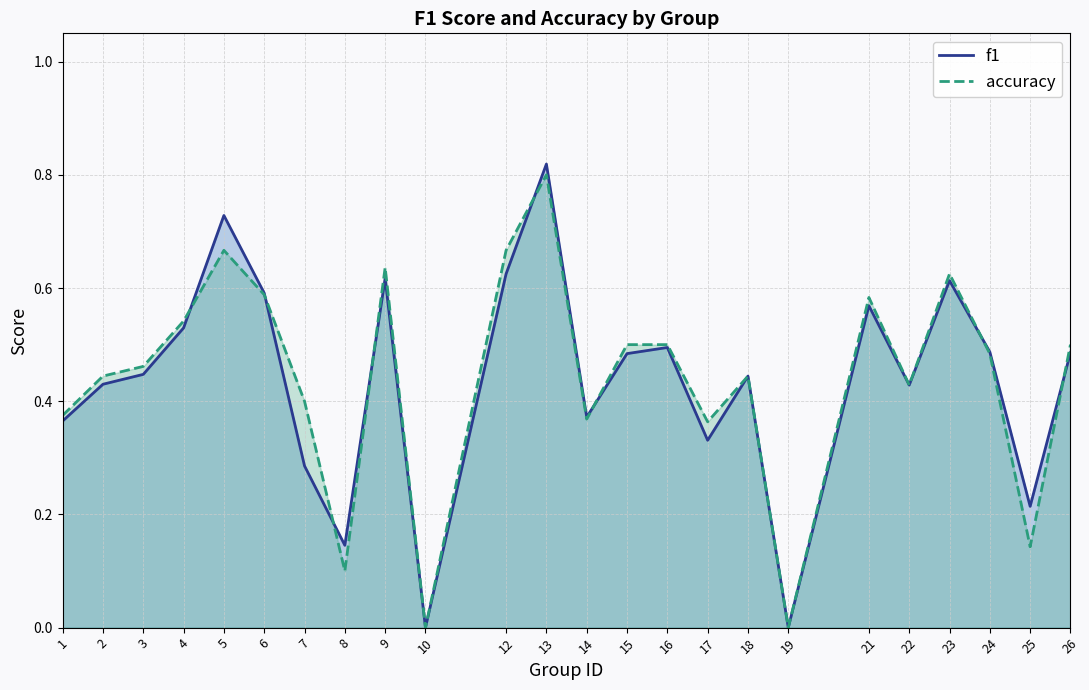

True or false: accuracy has a value of 0.6 at 17.

False